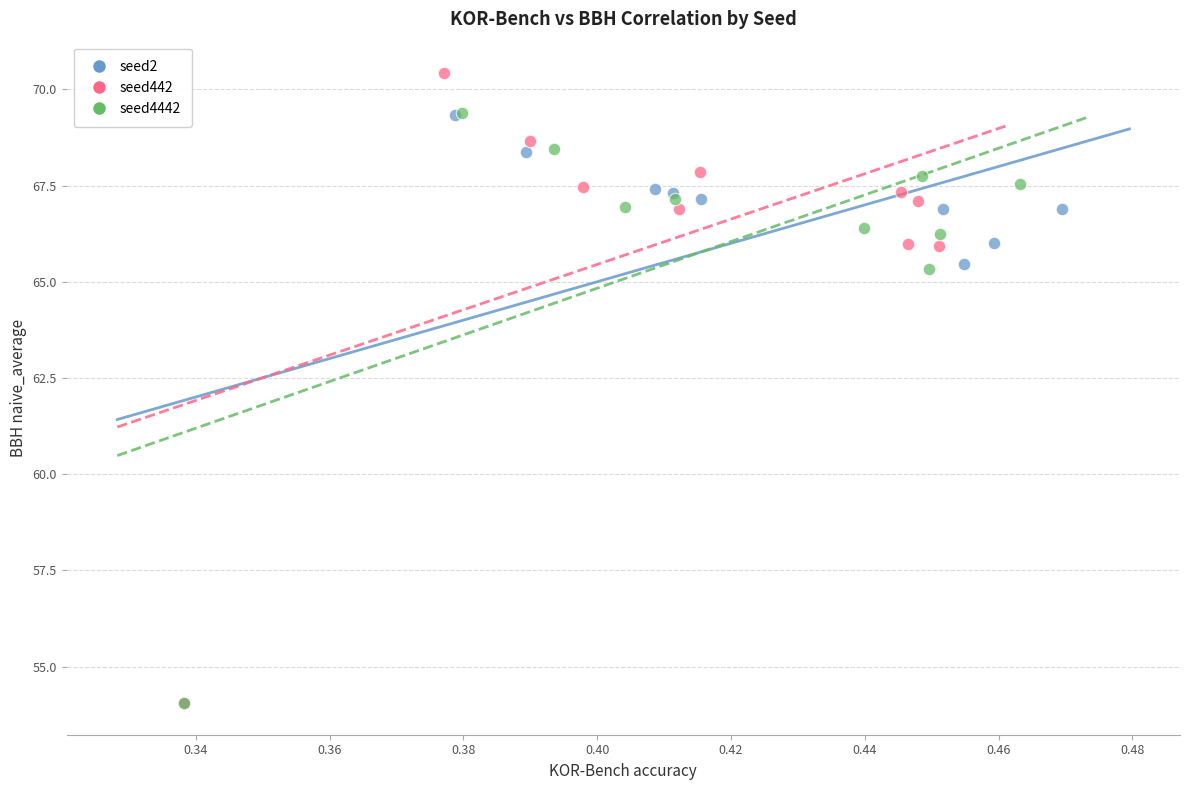

Which series reaches the maximum Y coordinate?

seed442